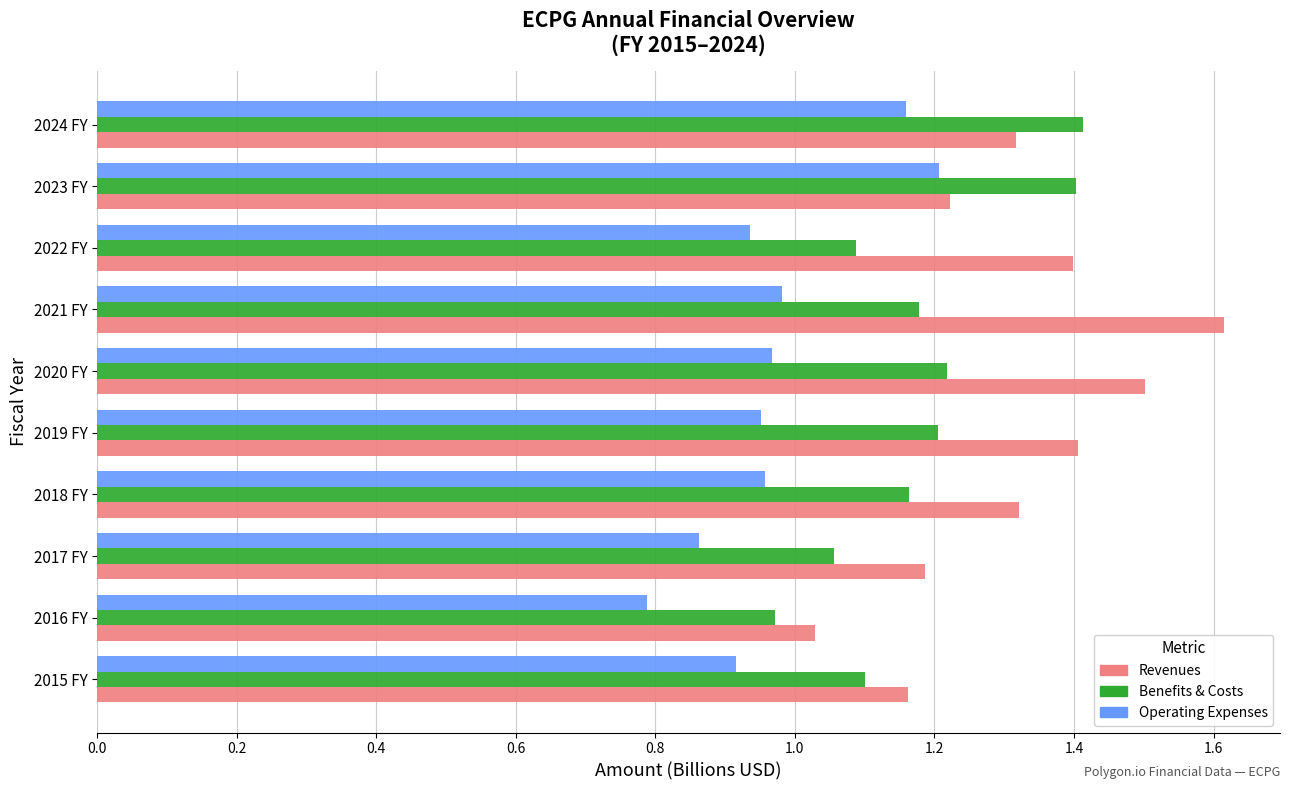

What is the greatest value displayed?

1.6